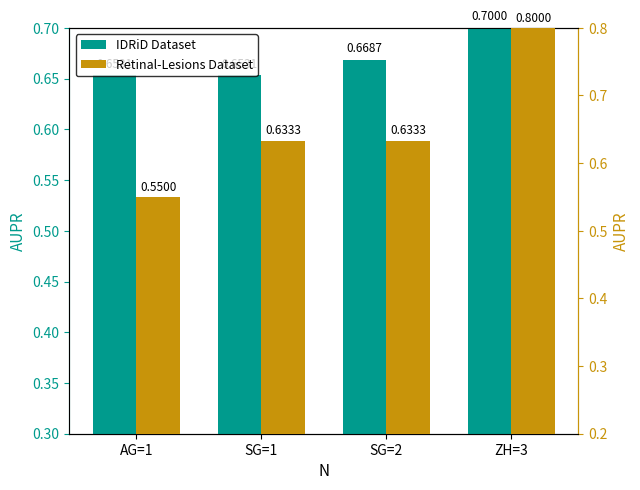

The IDRiD Dataset series shows 1.0 at SG=2. True or false?

False